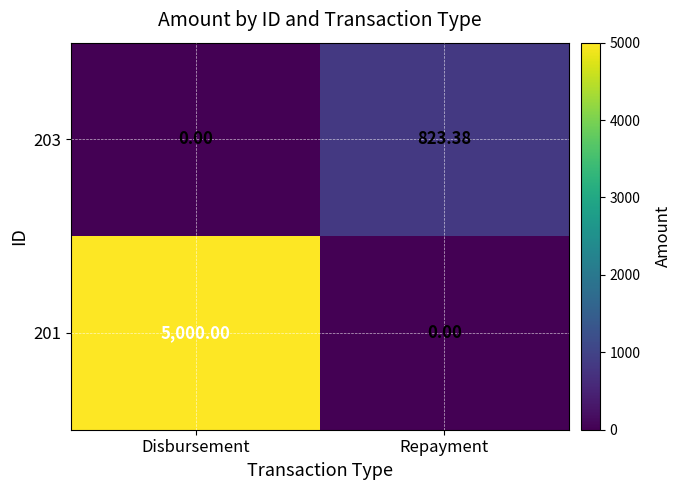

At which category is the sum across all series the highest?

Disbursement